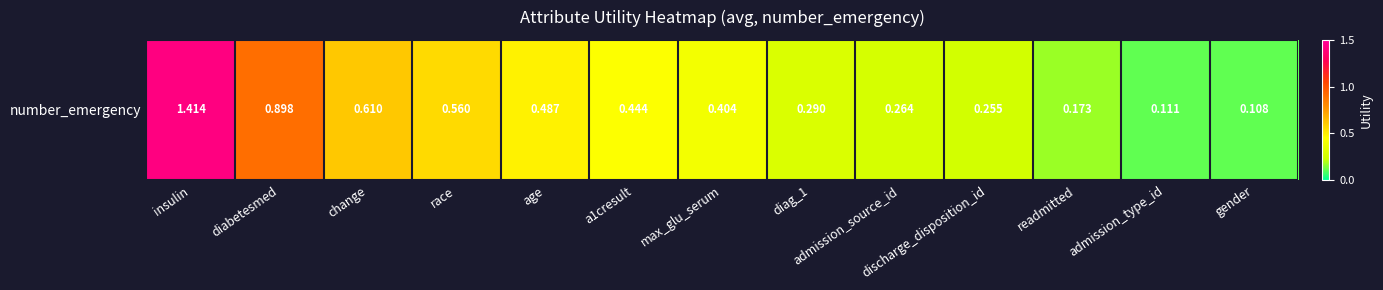

What is the difference between the values at max_glu_serum and gender?

0.3